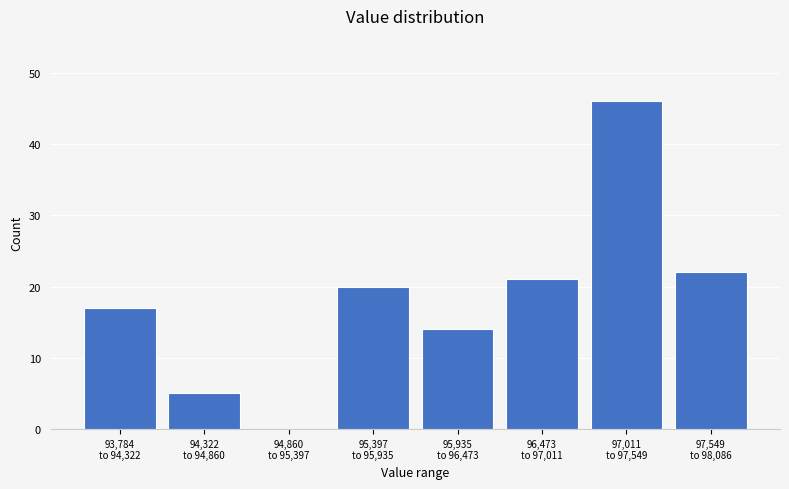

What is the sum of all values?

145